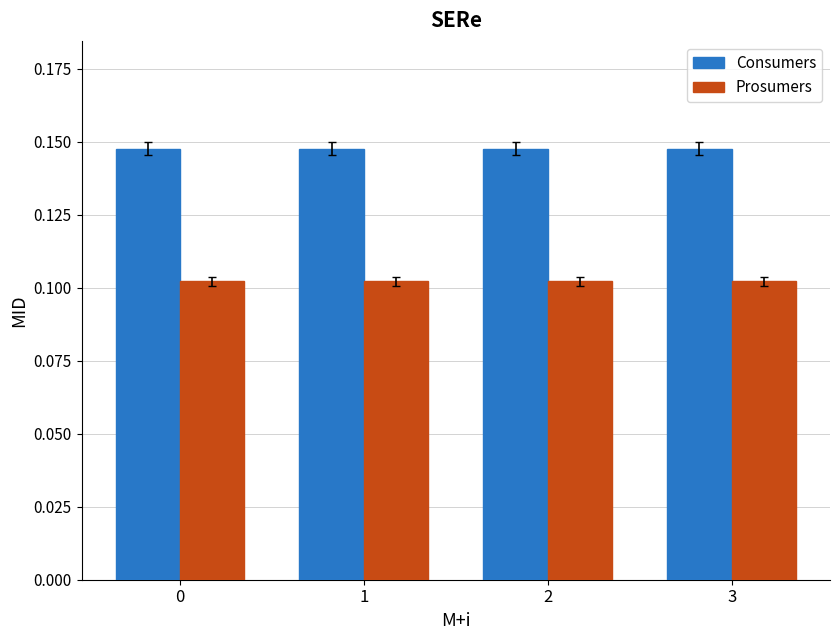

What is the sum of the Prosumers values at 0 and 1?

0.2